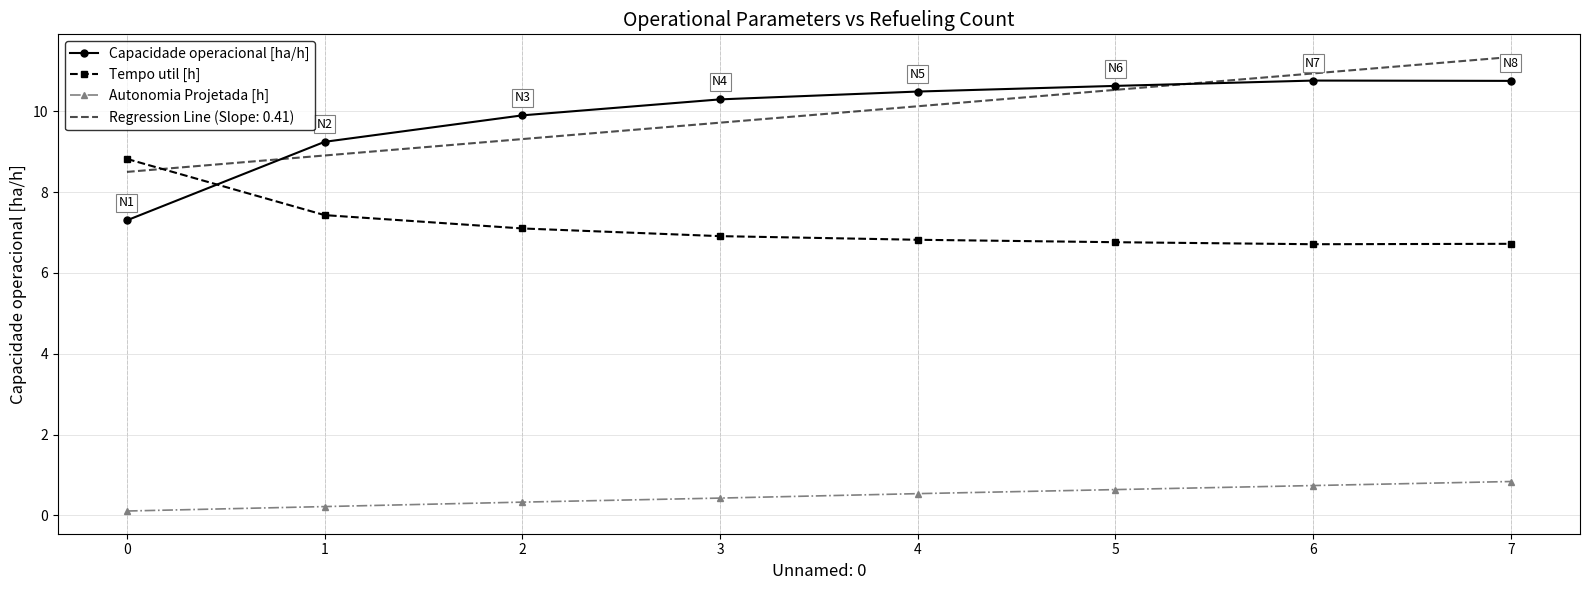

Which series has the largest range (max minus min)?

Capacidade operacional [ha/h]